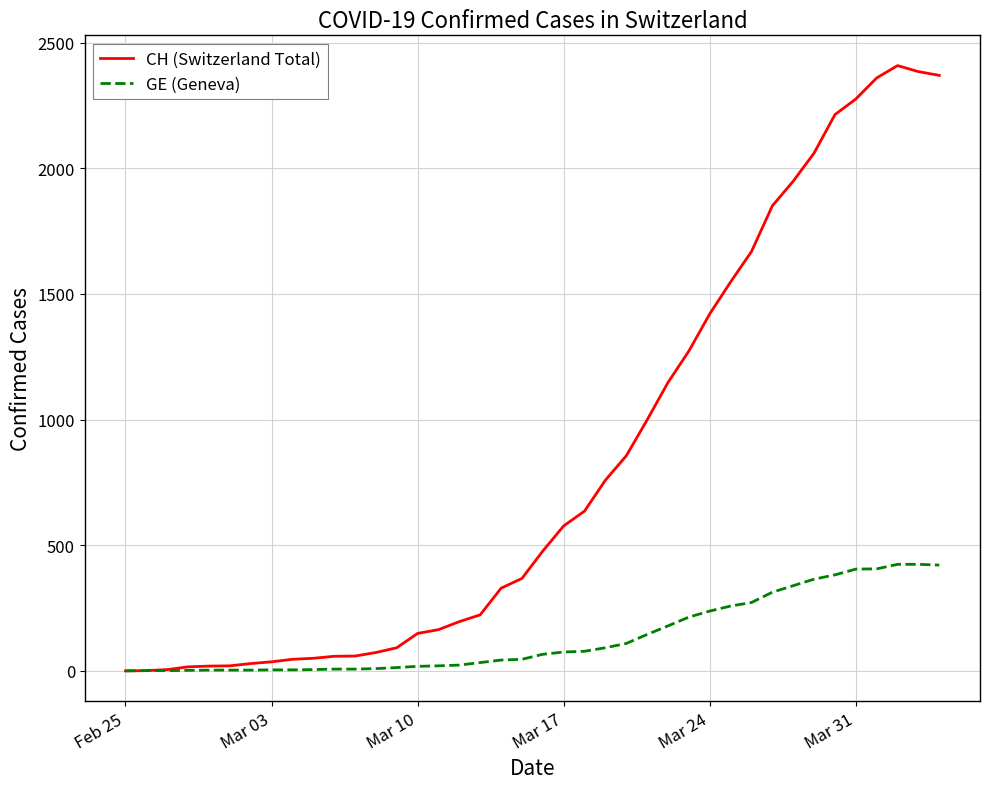

Which series has the widest spread of values?

CH (Switzerland Total)